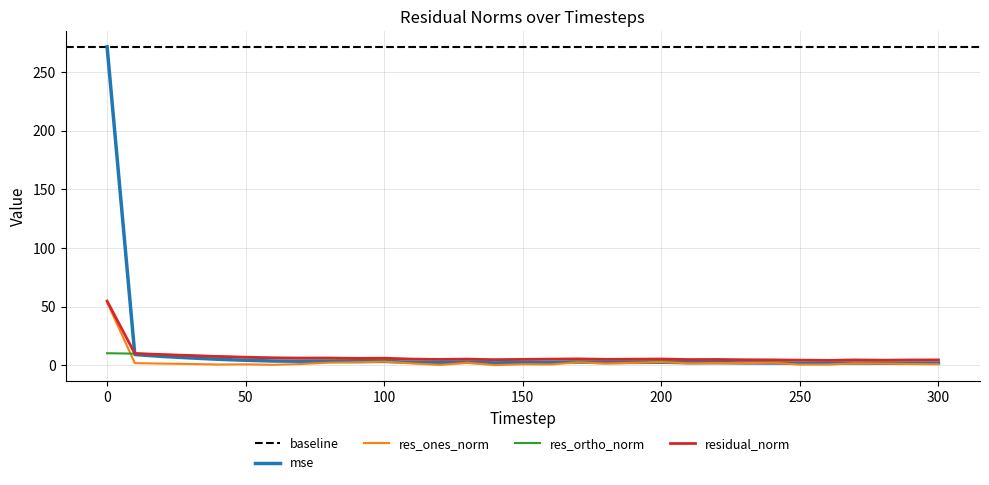

What is the value of the res_ones_norm point at the 2nd from the left?

1.8